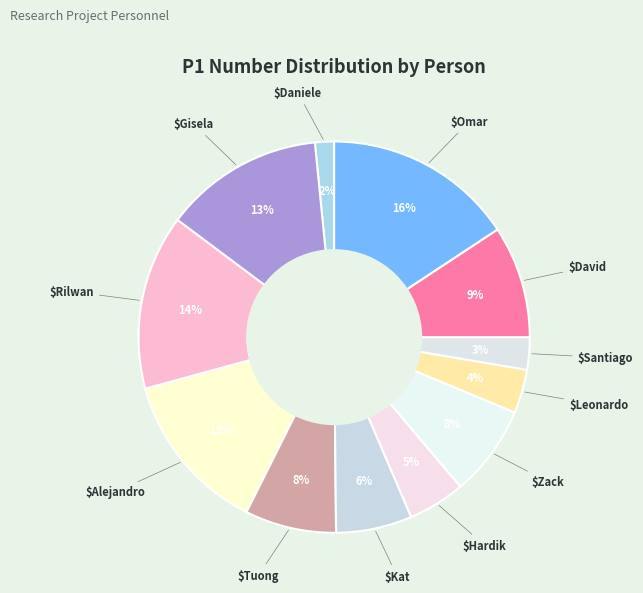

Which category has the biggest portion of the pie?

Omar